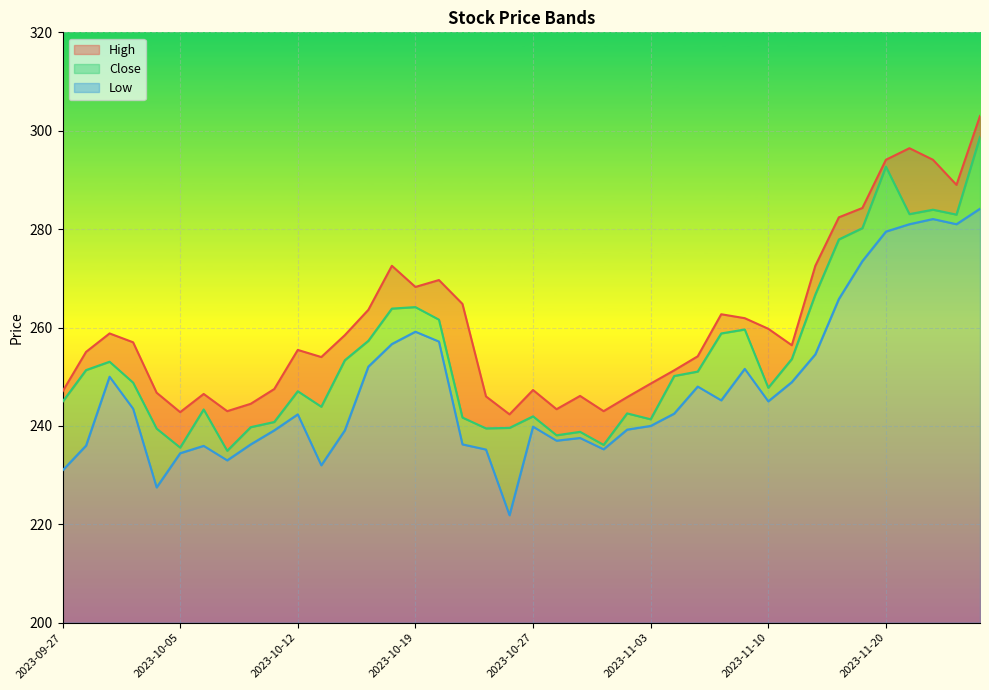

What is the sum of all Low values?

1910.1